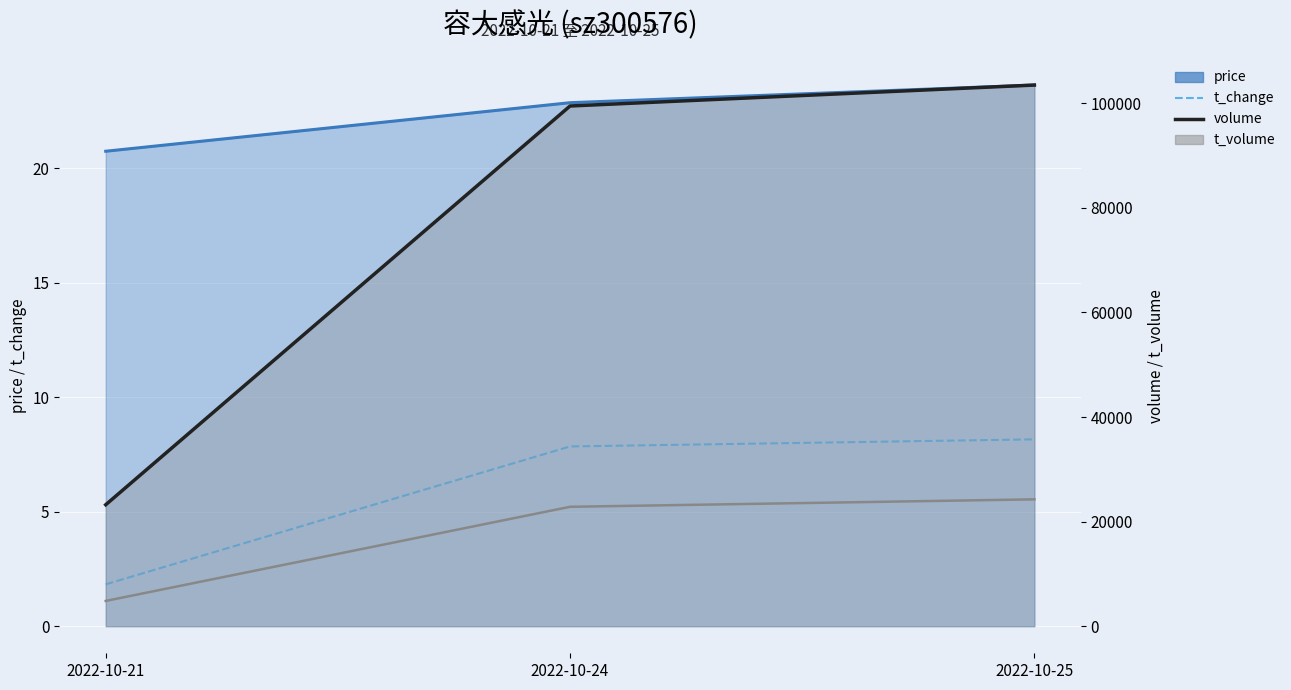

Rank the categories by volume value from highest to lowest.

2022-10-25, 2022-10-24, 2022-10-21